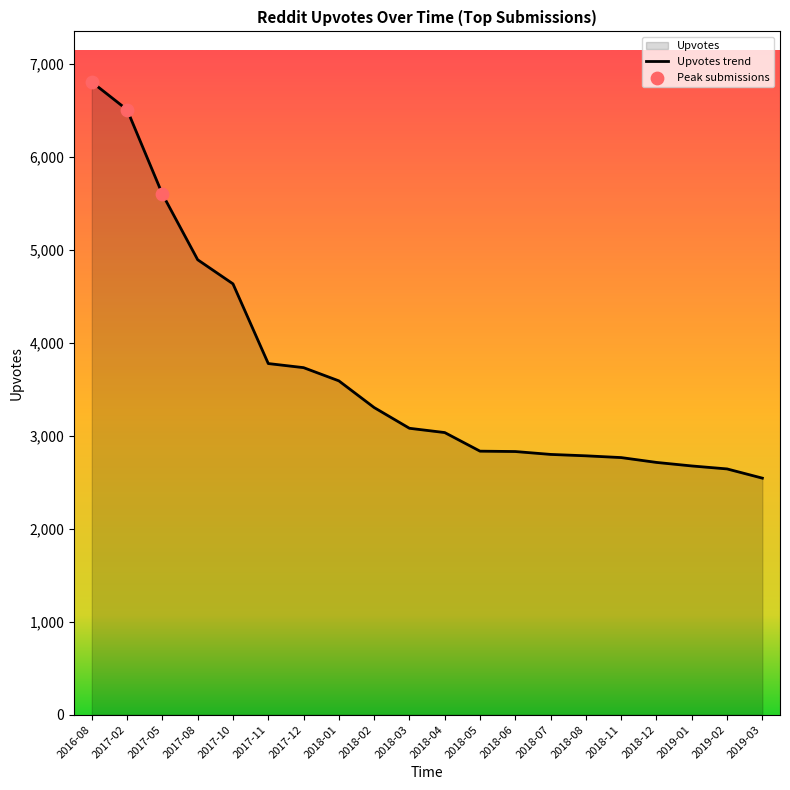

Between 2018-04 and 2017-11, which is larger?

2017-11